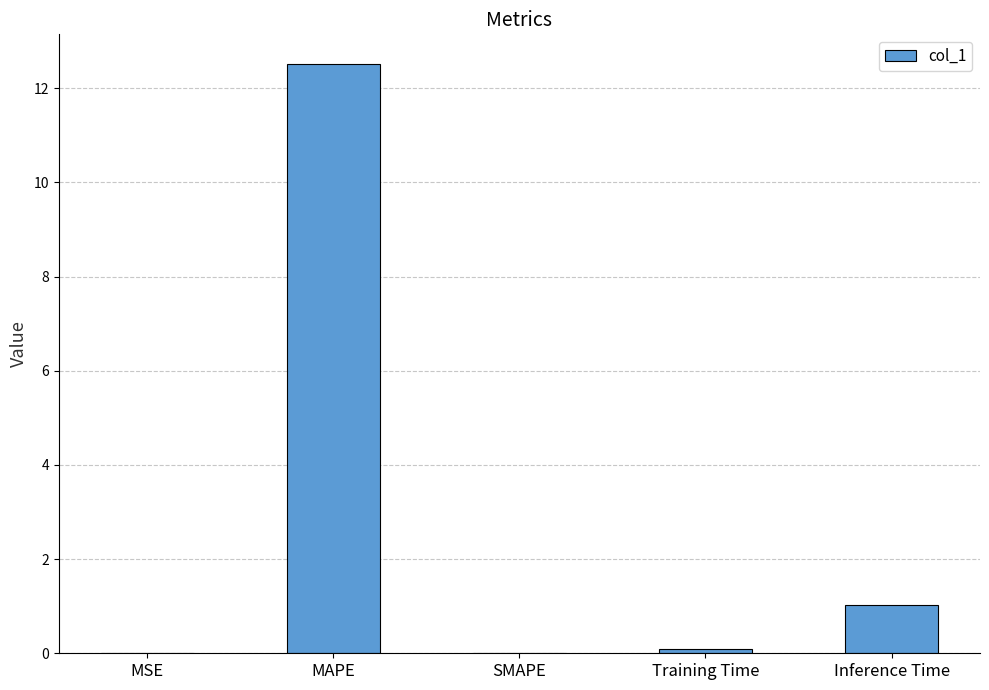

What is the sum of all values?

13.6